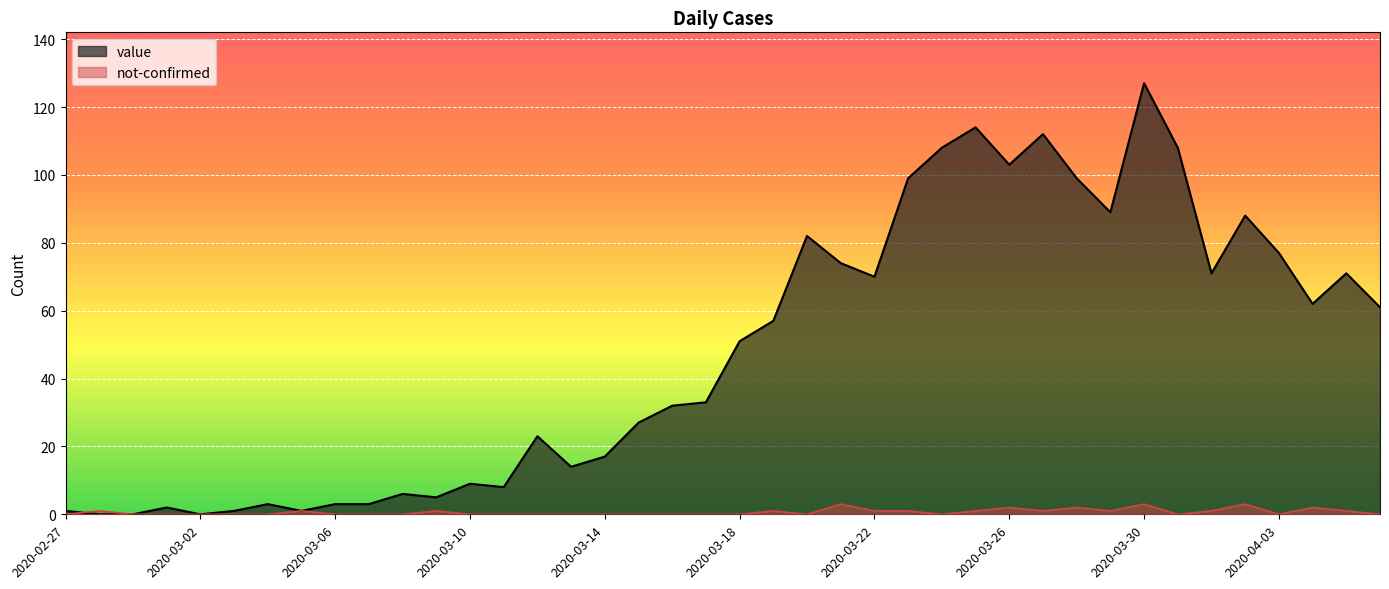

What is the maximum value shown in the chart?

127